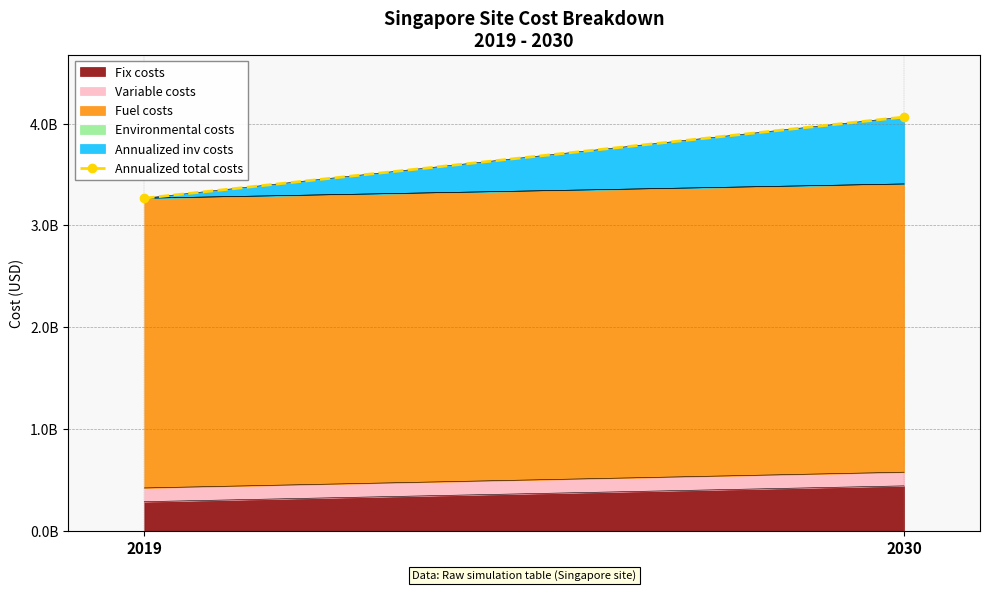

True or false: the data shows 5542480711.1 at 2019.

False